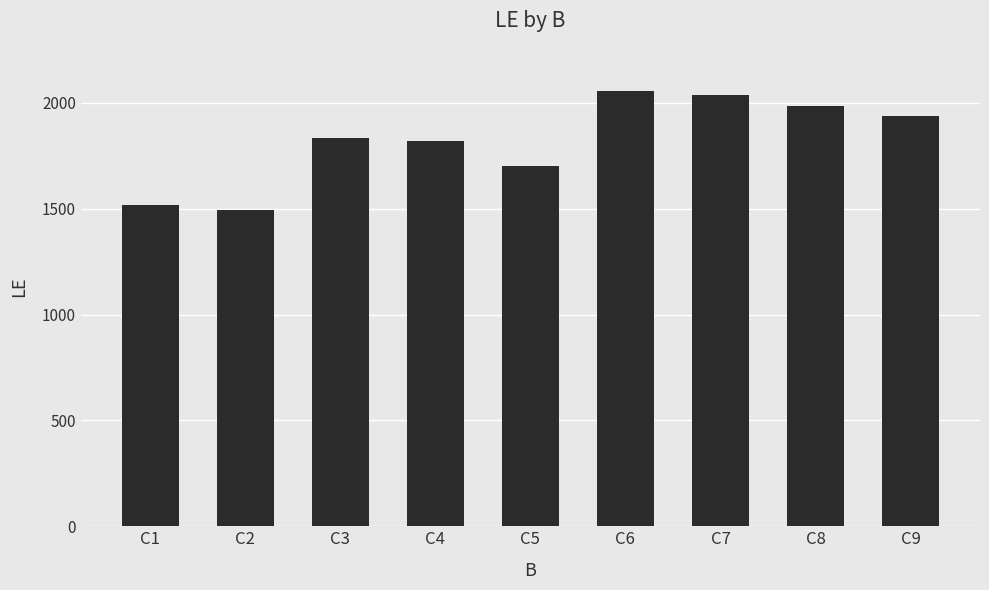

What is the value of the 4th bar from the left?

1822